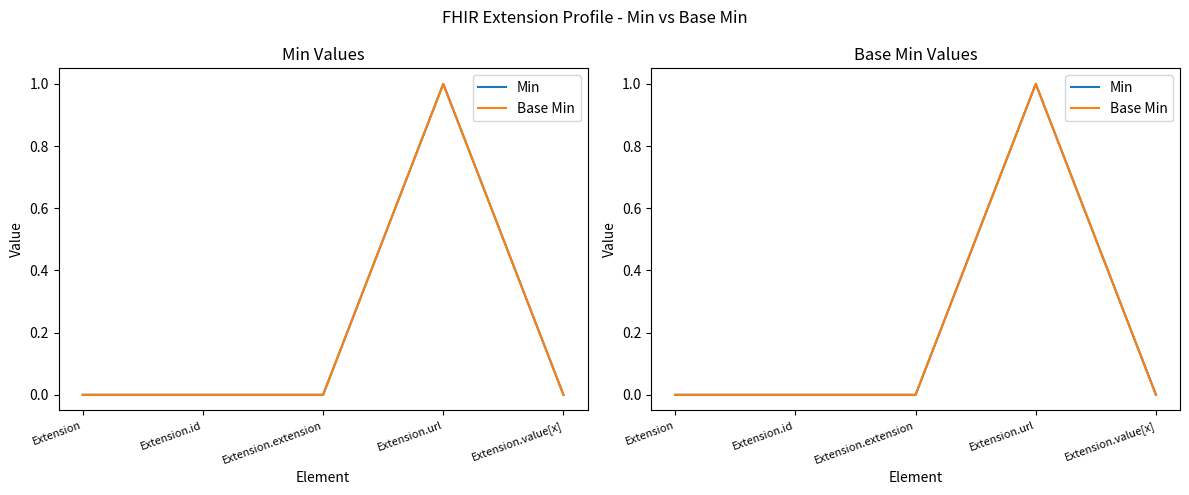

What position from the left is Extension.extension?

3